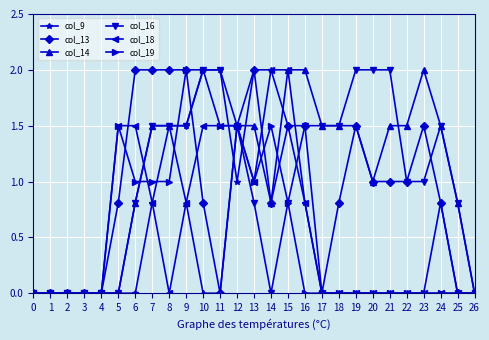

What is the difference between the second highest and second lowest values in the col_16 series?

2.0